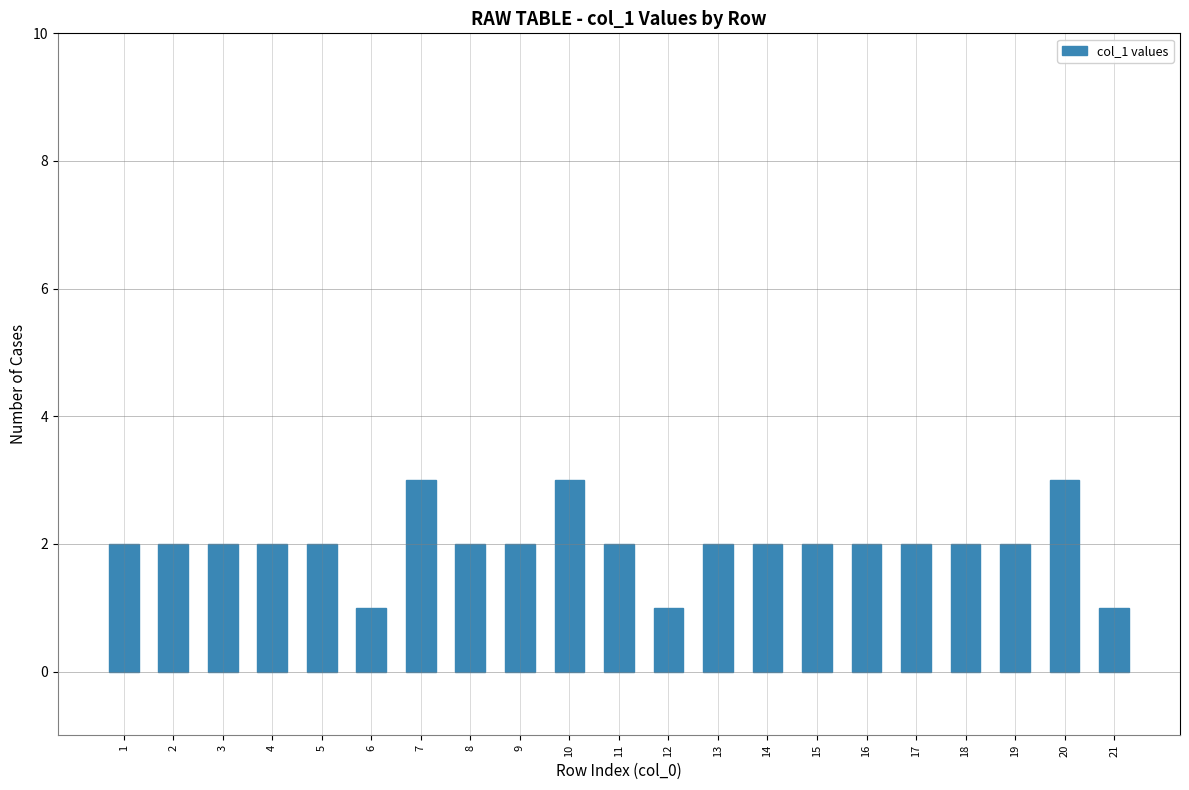

What is the ratio of the value at 19 to the value at 2?

1.0